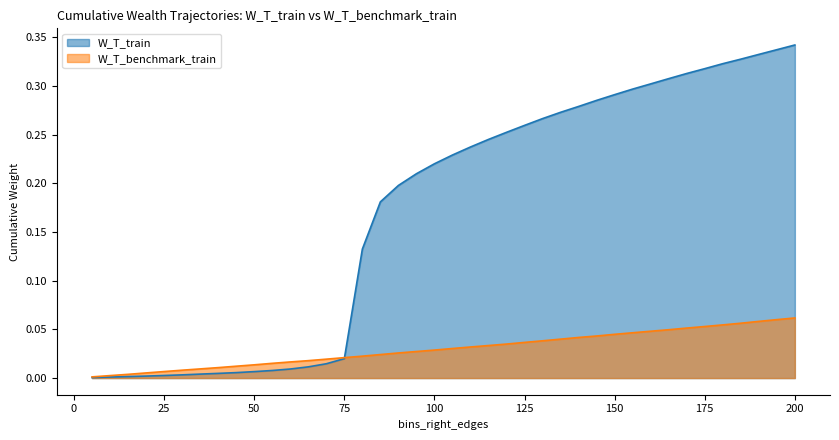

What is the sum of the W_T_train values at 85 and 110?

0.4